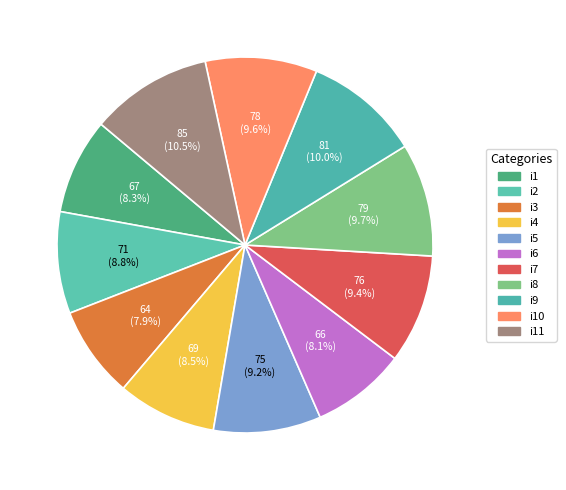

Which slice is the smallest?

i3